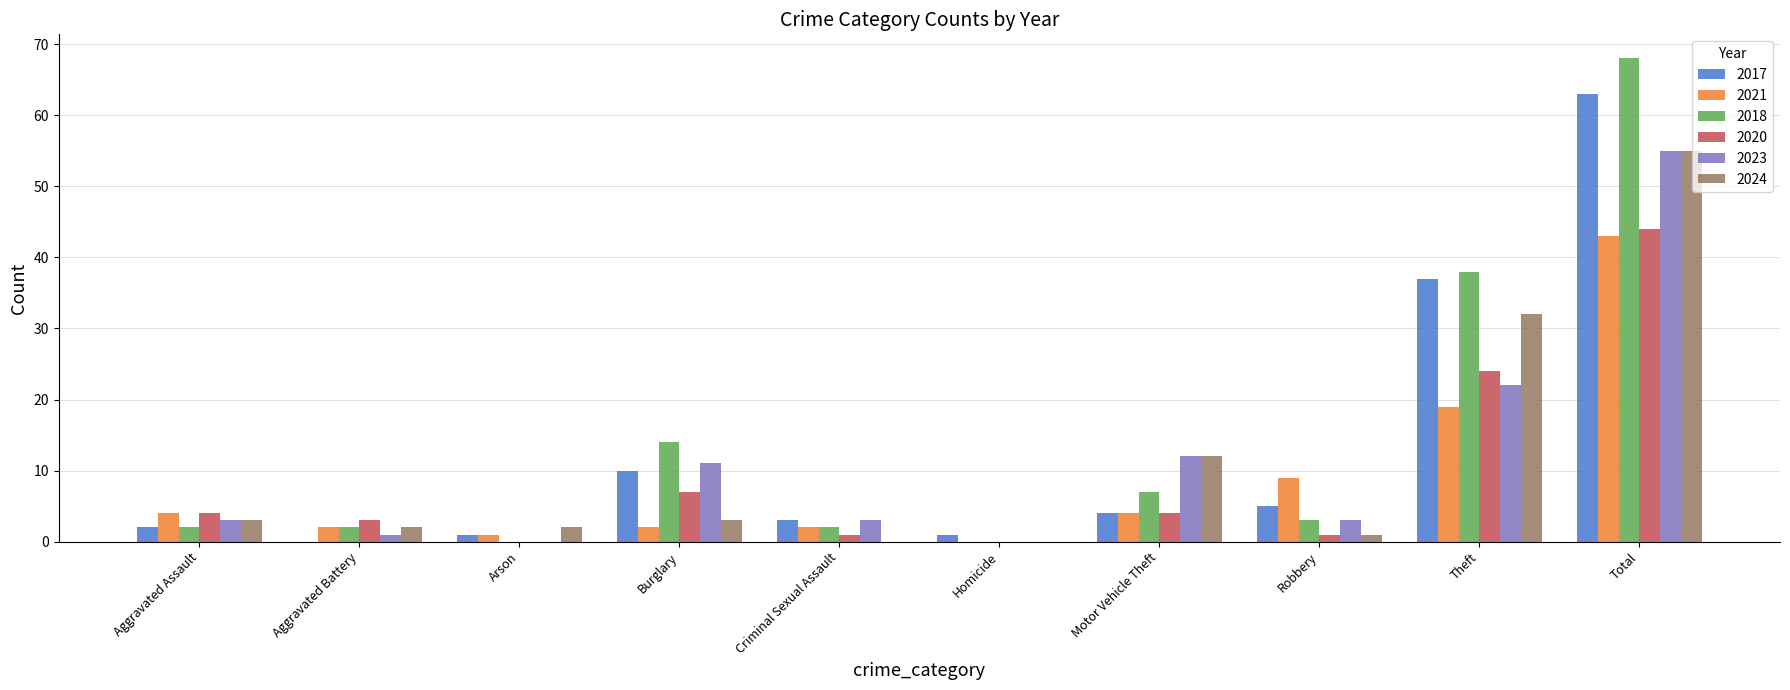

Reading left to right, list all the values displayed in this chart.

2017: Aggravated Assault=2	Aggravated Battery=0	Arson=1	Burglary=10	Criminal Sexual Assault=3	Homicide=1	Motor Vehicle Theft=4	Robbery=5	Theft=37	Total=63
2021: Aggravated Assault=4	Aggravated Battery=2	Arson=1	Burglary=2	Criminal Sexual Assault=2	Homicide=0	Motor Vehicle Theft=4	Robbery=9	Theft=19	Total=43
2018: Aggravated Assault=2	Aggravated Battery=2	Arson=0	Burglary=14	Criminal Sexual Assault=2	Homicide=0	Motor Vehicle Theft=7	Robbery=3	Theft=38	Total=68
2020: Aggravated Assault=4	Aggravated Battery=3	Arson=0	Burglary=7	Criminal Sexual Assault=1	Homicide=0	Motor Vehicle Theft=4	Robbery=1	Theft=24	Total=44
2023: Aggravated Assault=3	Aggravated Battery=1	Arson=0	Burglary=11	Criminal Sexual Assault=3	Homicide=0	Motor Vehicle Theft=12	Robbery=3	Theft=22	Total=55
2024: Aggravated Assault=3	Aggravated Battery=2	Arson=2	Burglary=3	Criminal Sexual Assault=0	Homicide=0	Motor Vehicle Theft=12	Robbery=1	Theft=32	Total=55